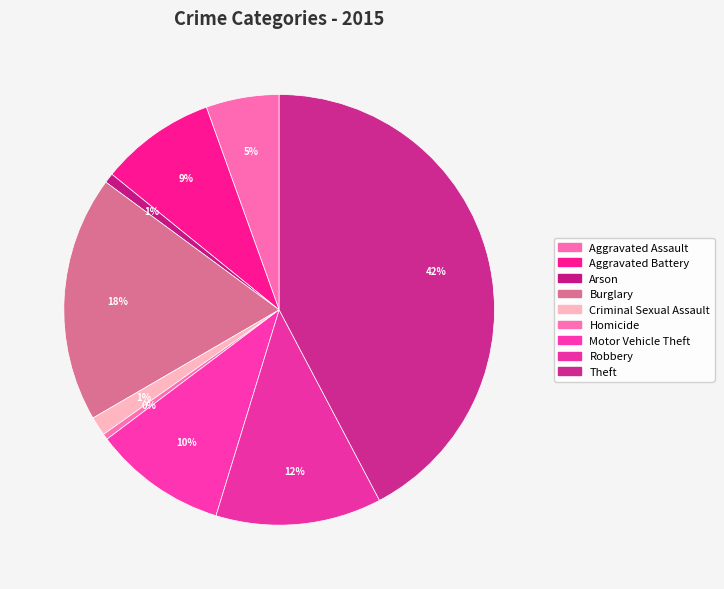

To the nearest percent, what is the average slice percentage?

11%